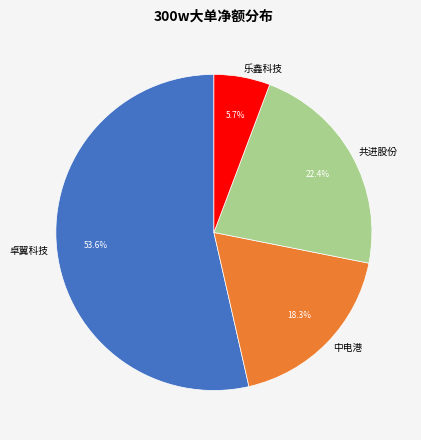

Approximately how many times larger is the value at 乐鑫科技 compared to 共进股份?

0.3